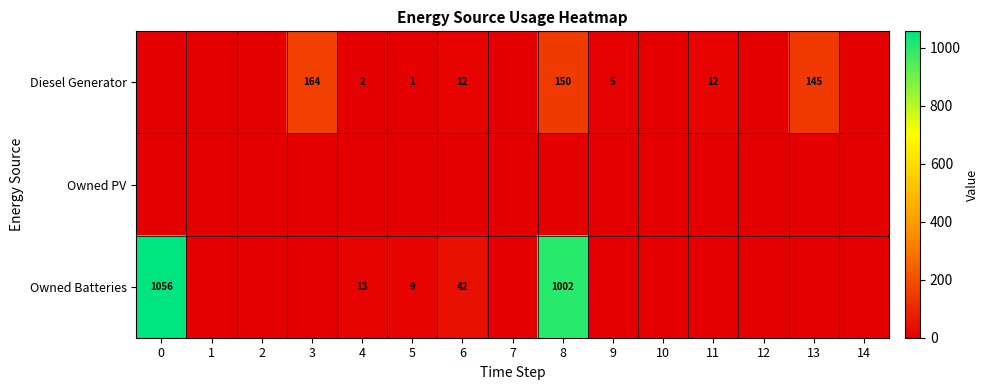

The Diesel Generator series shows 164 at 3. True or false?

True